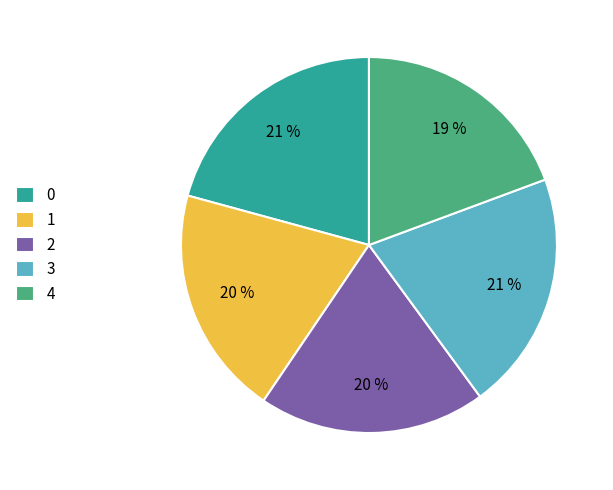

Is there any slice that represents more than half of the pie?

No